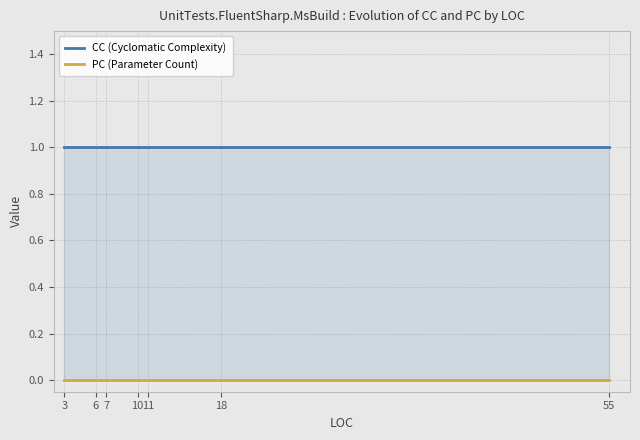

List the labels in order of PC (Parameter Count) value, smallest first.

3, 6, 7, 10, 11, 18, 55